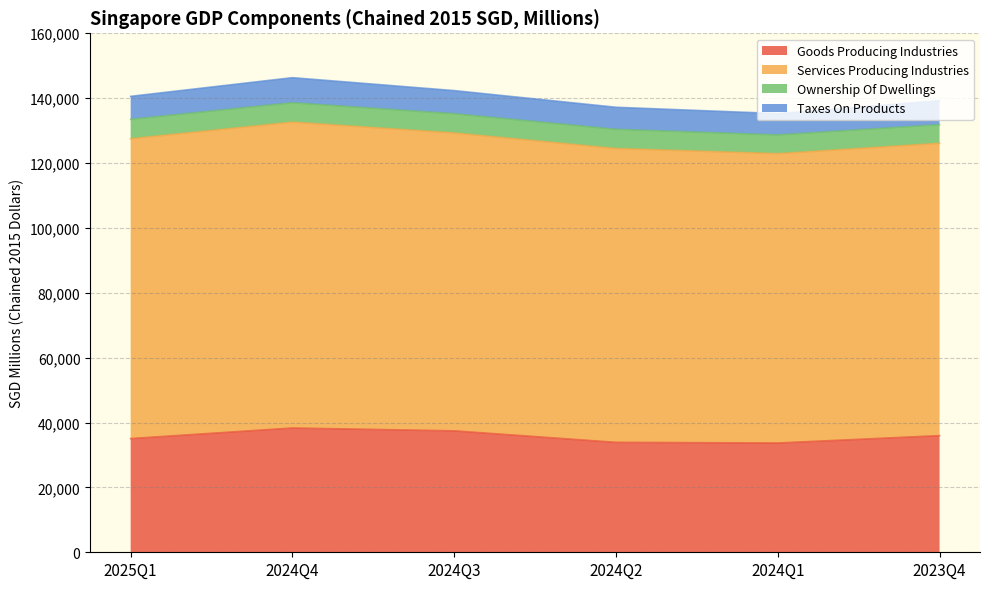

At which category is the sum across all series the highest?

2024Q4